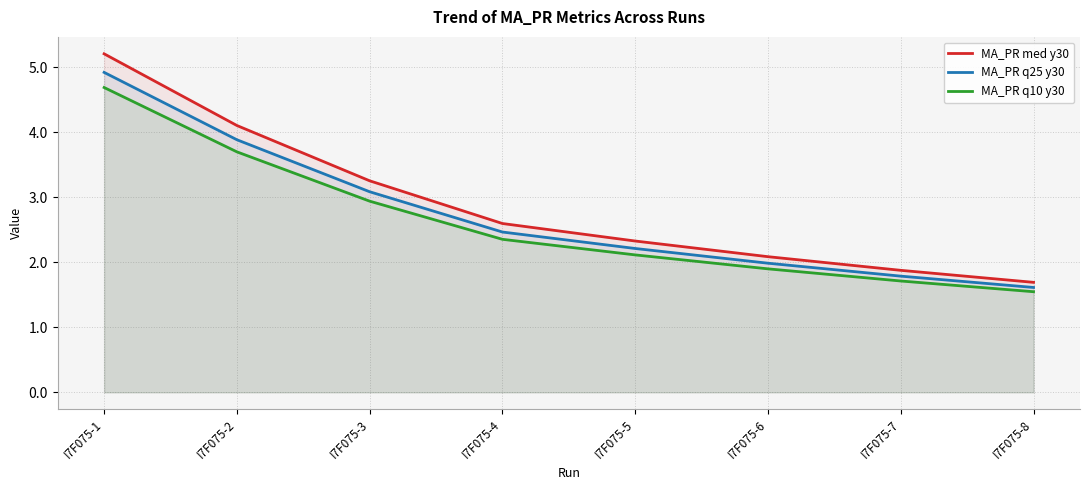

Rank the series by their maximum value, from highest to lowest.

MA_PR med y30, MA_PR q25 y30, MA_PR q10 y30